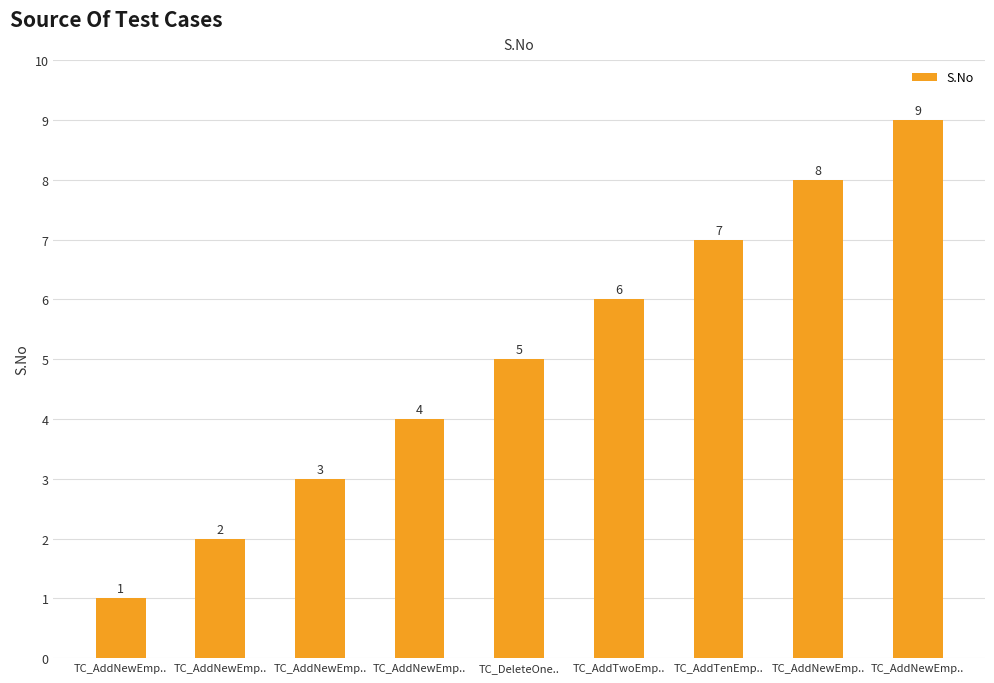

Reading left to right, what are all the values shown in this chart?

TC_AddNewEmp..=1	TC_AddNewEmp..=2	TC_AddNewEmp..=3	TC_AddNewEmp..=4	TC_DeleteOne..=5	TC_AddTwoEmp..=6	TC_AddTenEmp..=7	TC_AddNewEmp..=8	TC_AddNewEmp..=9